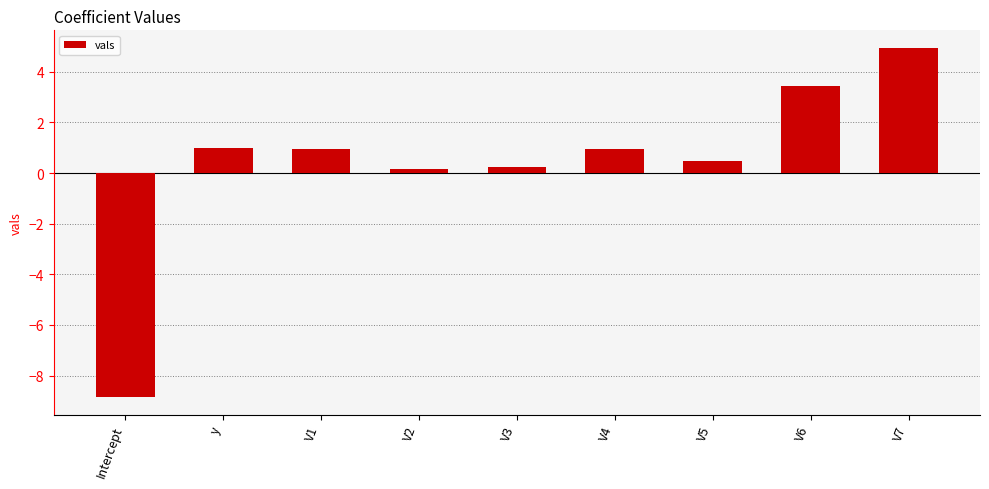

Between V7 and y, which is larger?

V7